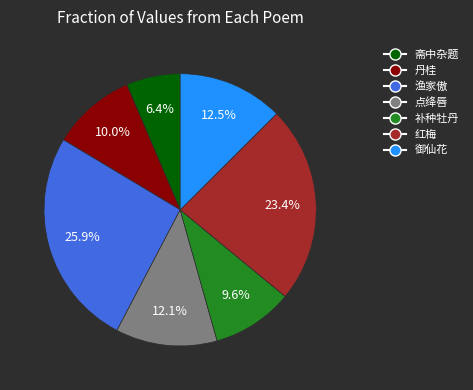

How many segments does this pie chart have?

7